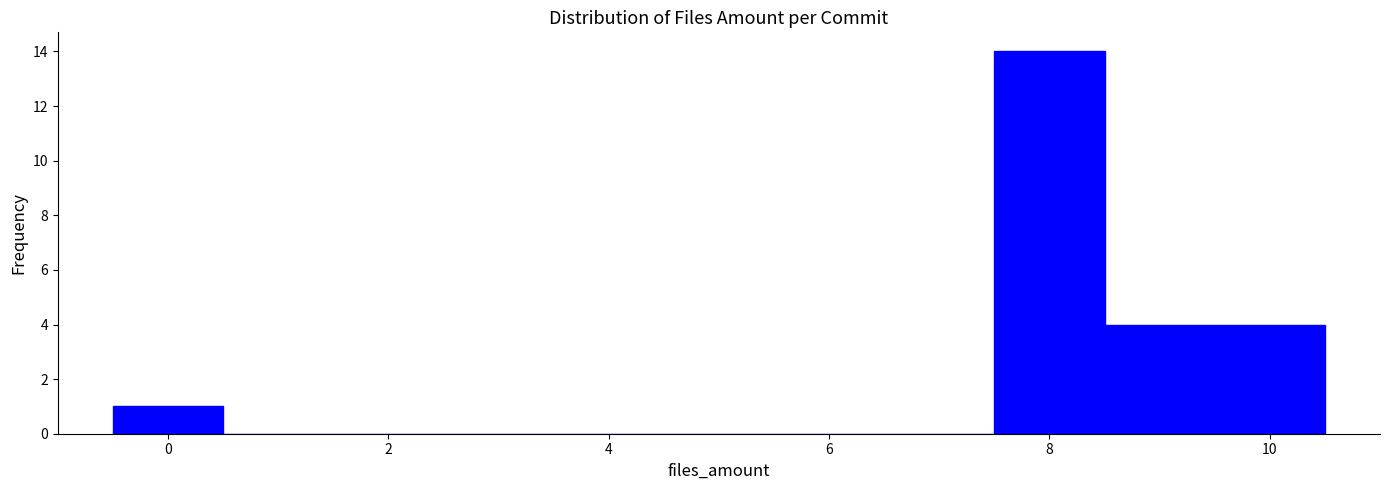

Reading left to right, list every bar in this chart as the range it spans on the x-axis followed by its height. Neither the bar edges nor the heights are printed on the chart, so give them approximately, as read against the axes.

-0.5 to 0.5: 1
0.5 to 1.5: 0
1.5 to 2.5: 0
2.5 to 3.5: 0
3.5 to 4.5: 0
4.5 to 5.5: 0
5.5 to 6.5: 0
6.5 to 7.5: 0
7.5 to 8.5: 14
8.5 to 9.5: 4
9.5 to 10.5: 4